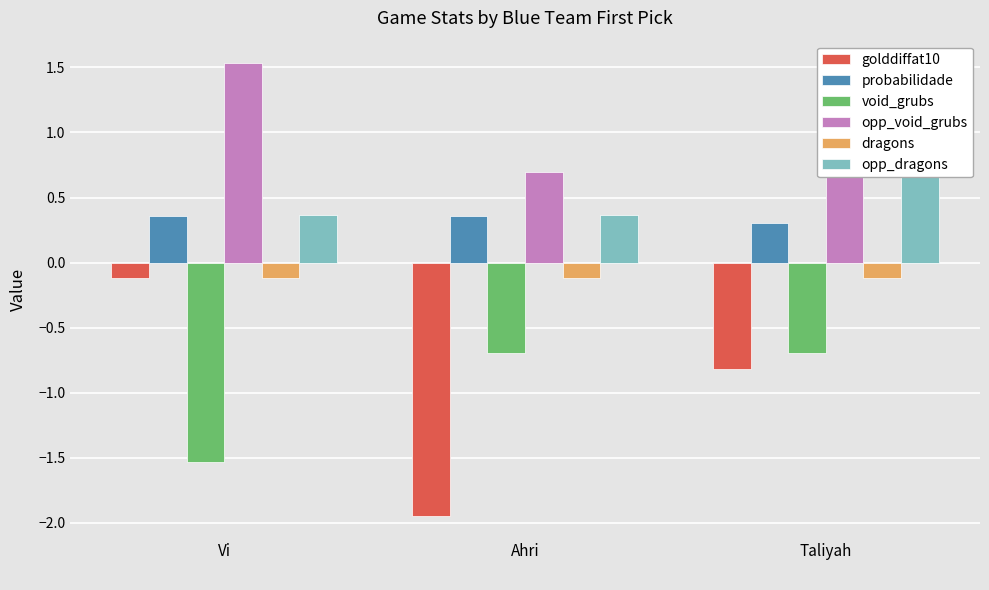

Which series has the largest range (max minus min)?

golddiffat10